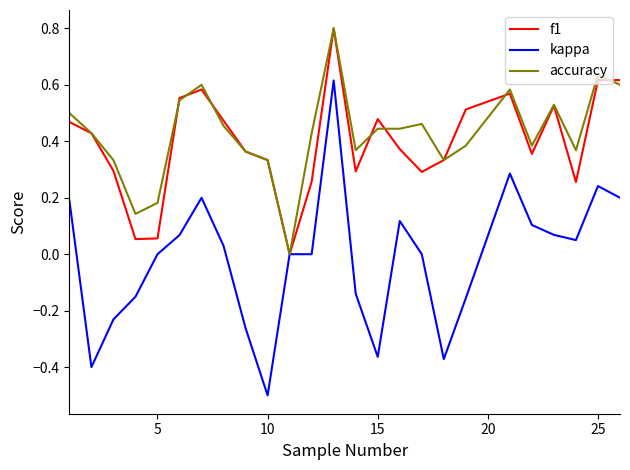

What is the greatest value displayed?

0.8